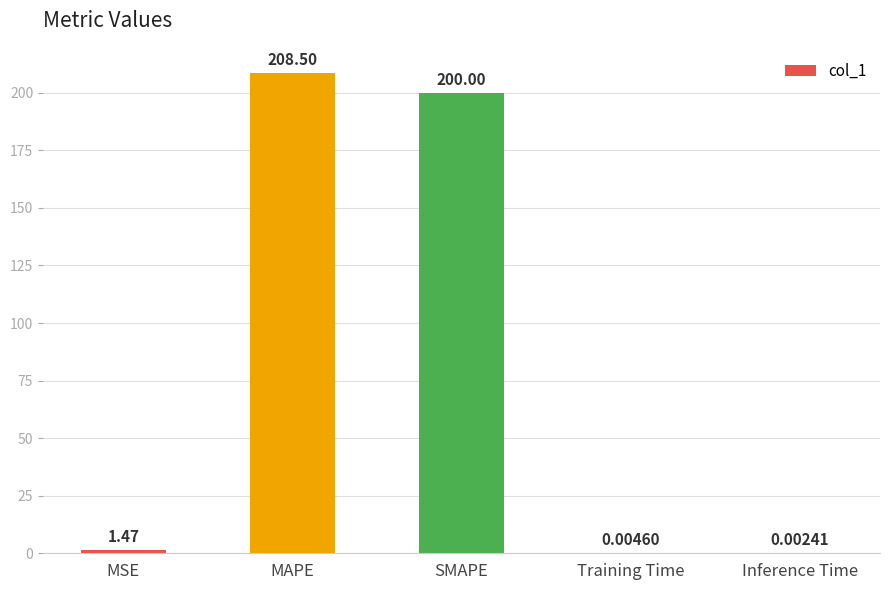

Which category has the highest value across all series?

MAPE